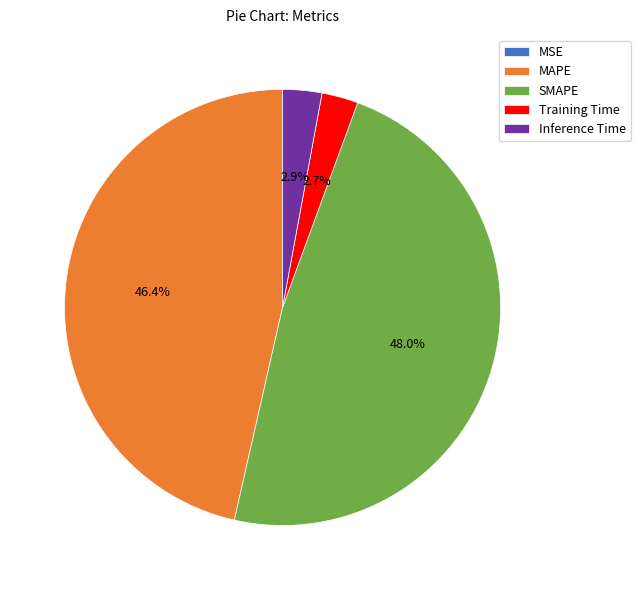

Between MAPE and Inference Time, which is larger?

MAPE